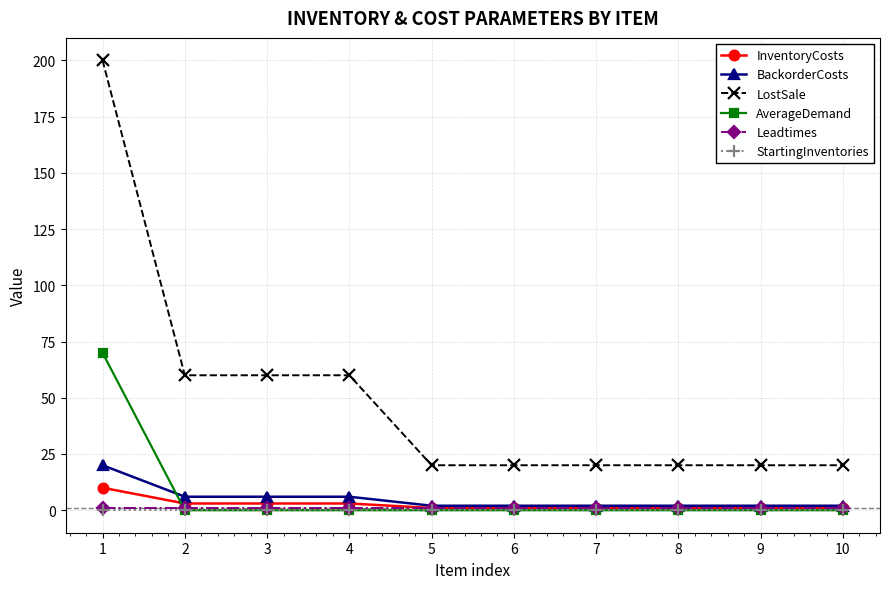

Which series has the largest range (max minus min)?

LostSale